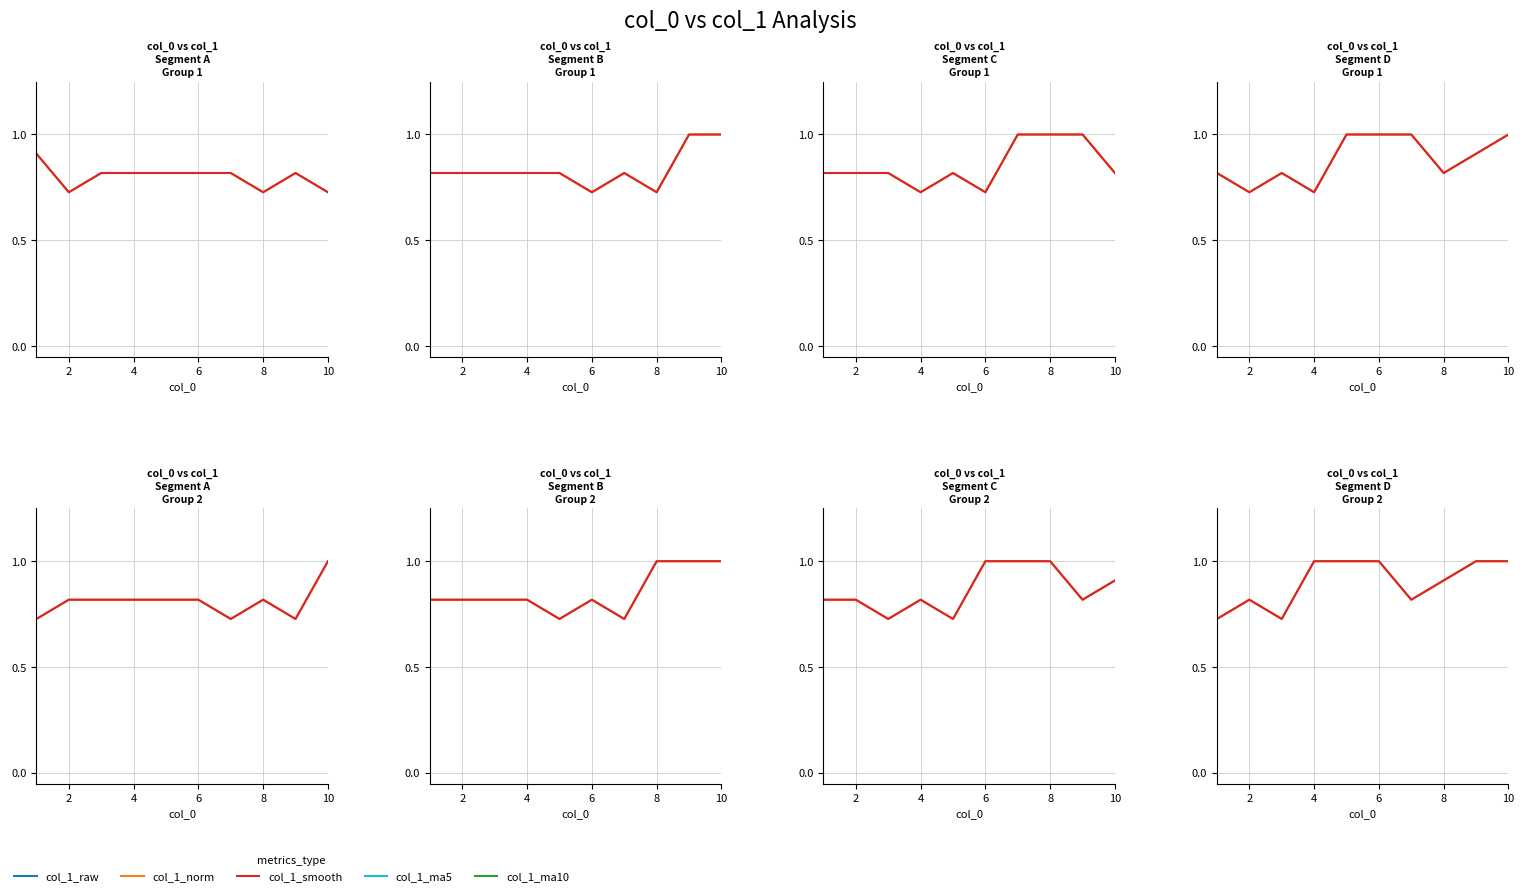

What is the difference between the col_1_norm values at 8 and 7?

0.1